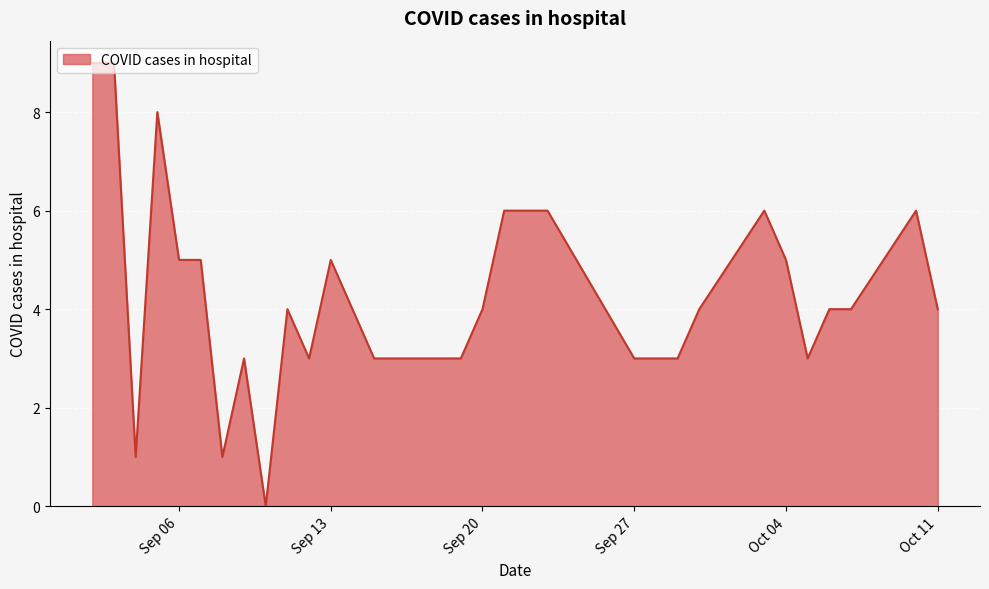

What is the maximum value shown in the chart?

9